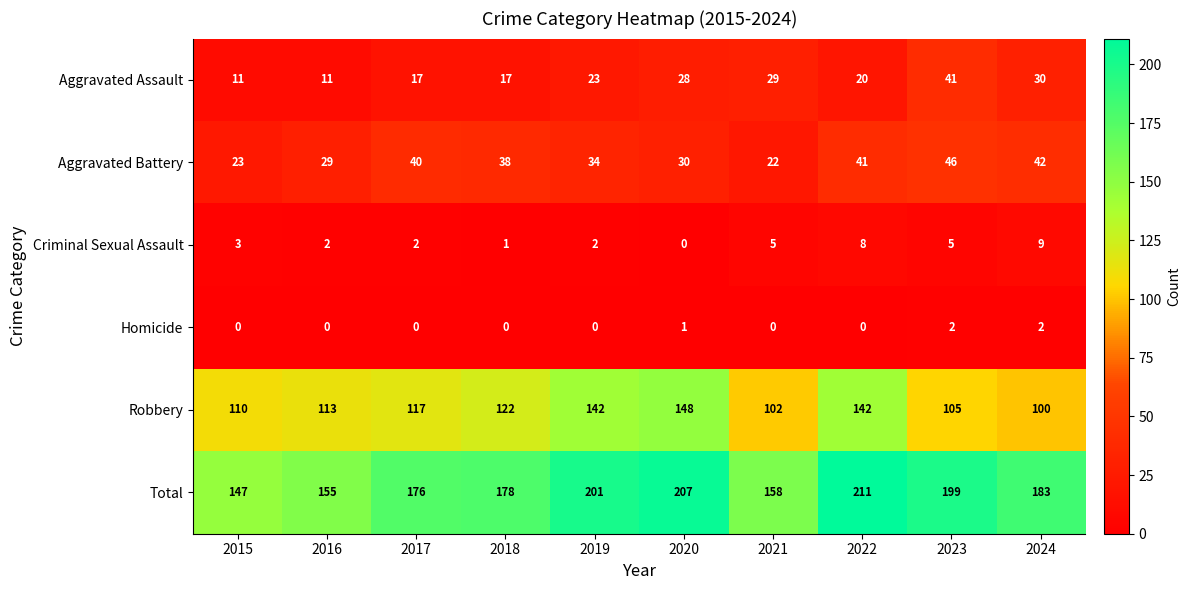

Which series has the largest total across all categories?

Total